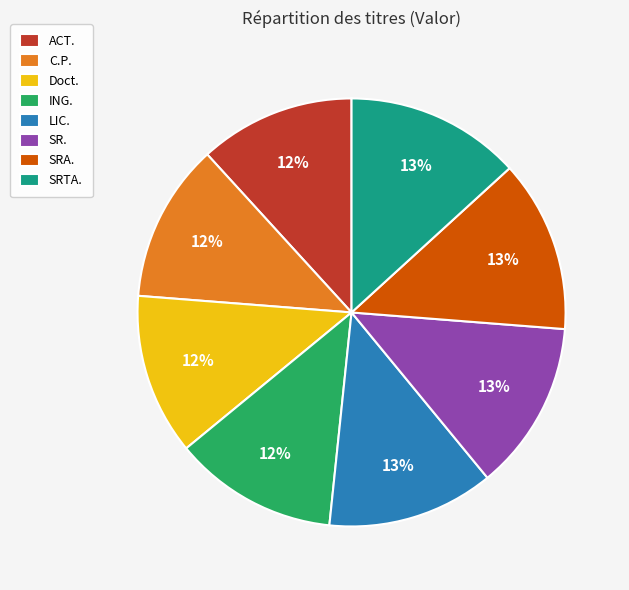

Is the sum of LIC. and C.P. greater than half?

No